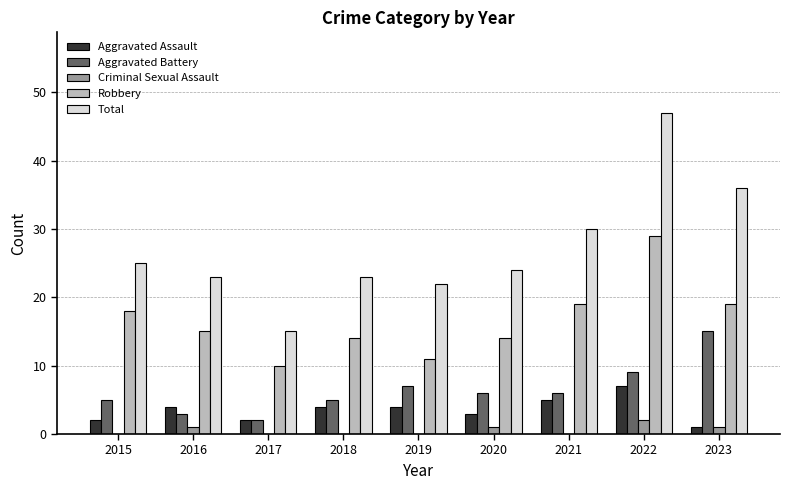

At which label does Aggravated Assault reach its peak?

2022